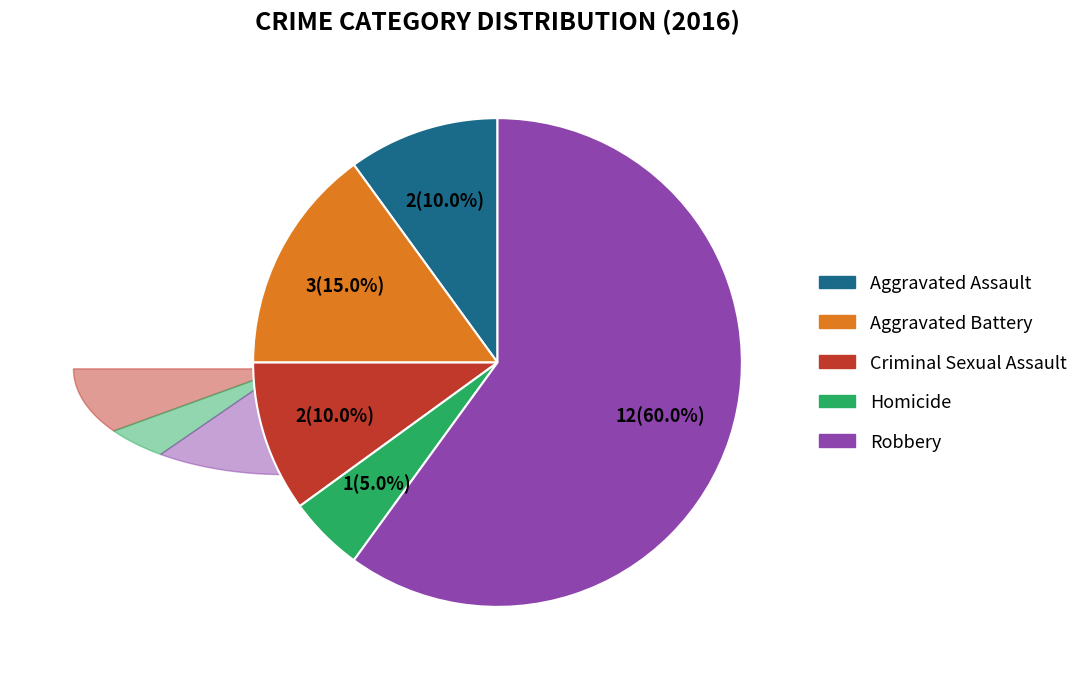

To the nearest percent, what is the difference between the largest and smallest slice percentages?

55%